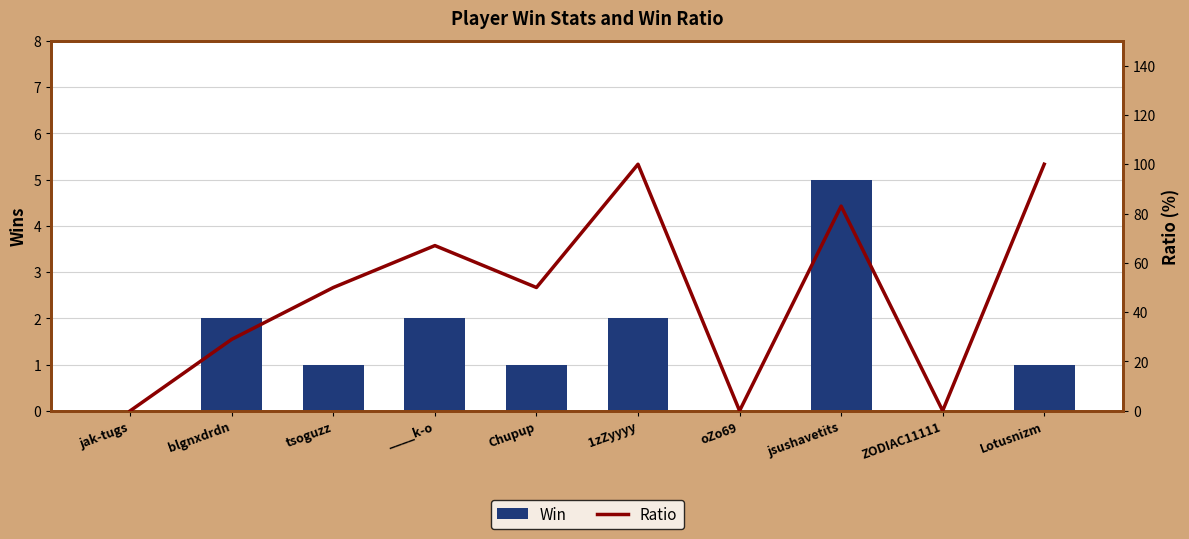

Is the value of Ratio at Lotusnizm greater than the value of Win at oZo69?

Yes